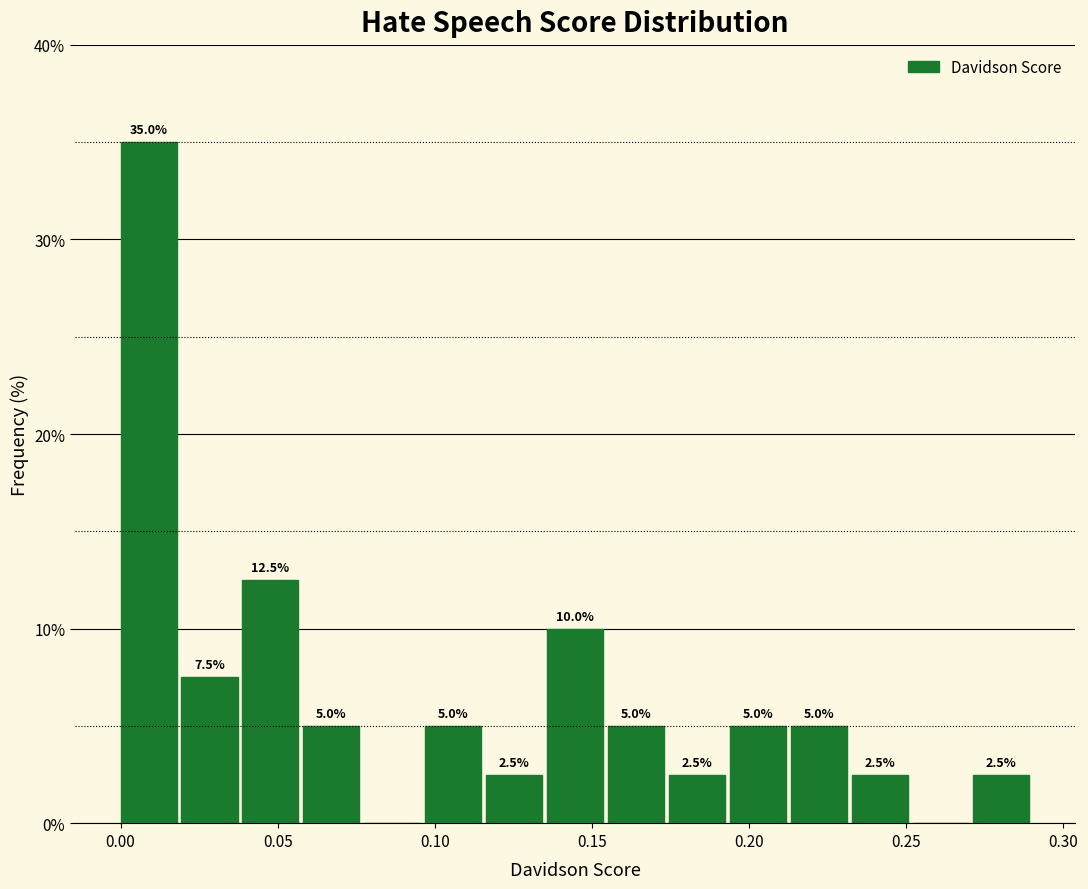

Read against the x-axis, roughly where is the centre of the tallest bar?

0.010